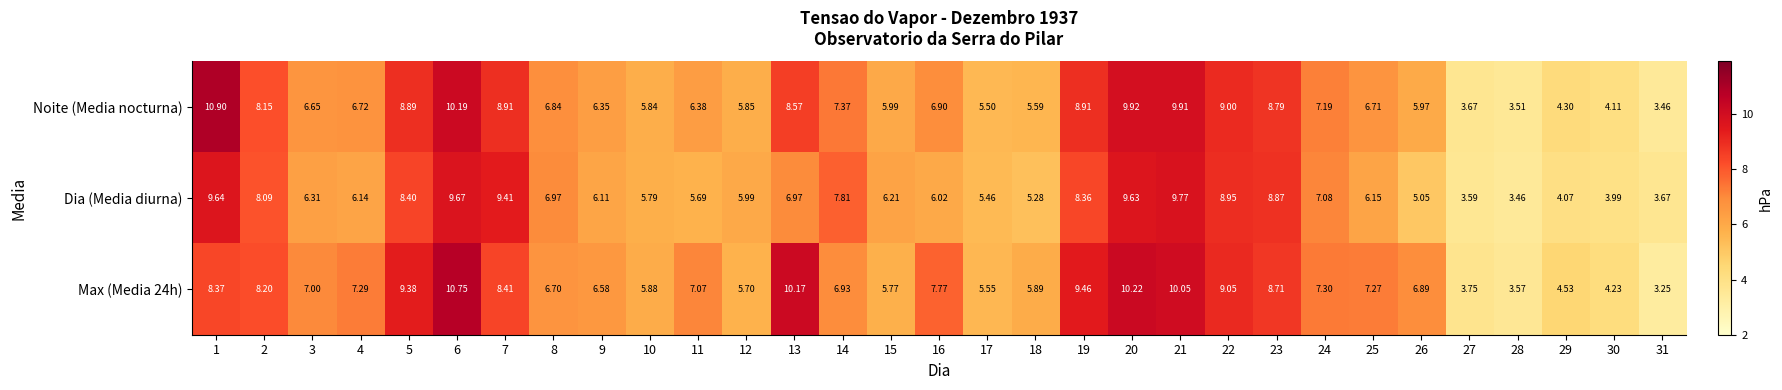

List the series in order of their overall mean, lowest first.

Dia (Media diurna), Noite (Media nocturna), Max (Media 24h)